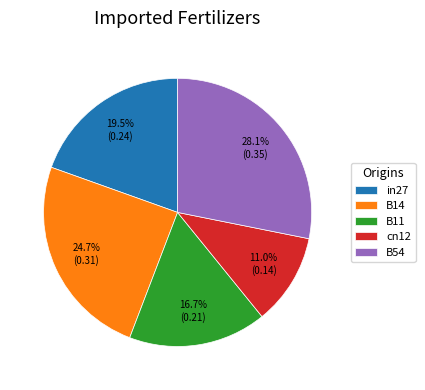

To the nearest percent, what is the difference between the largest and smallest slice percentages?

17%